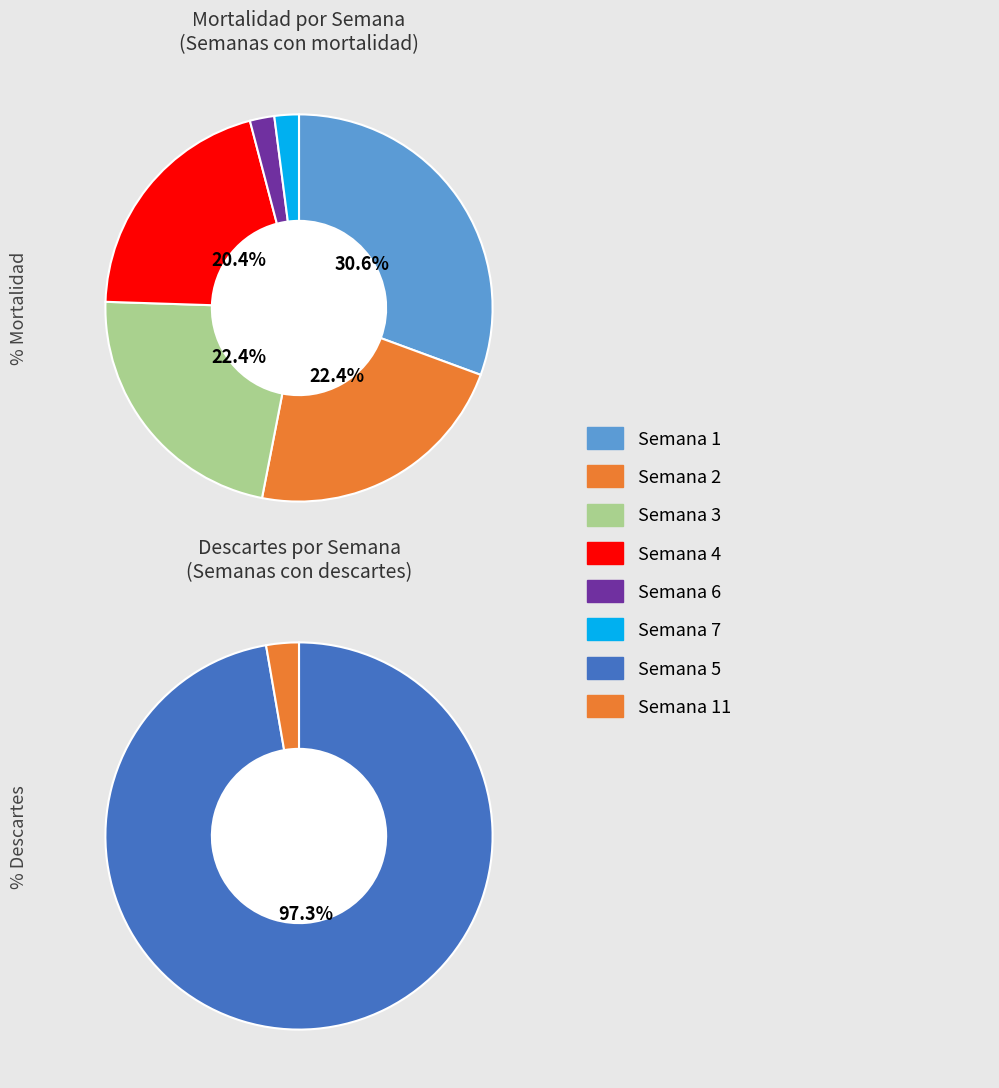

Between 2 and 7, which is larger?

2